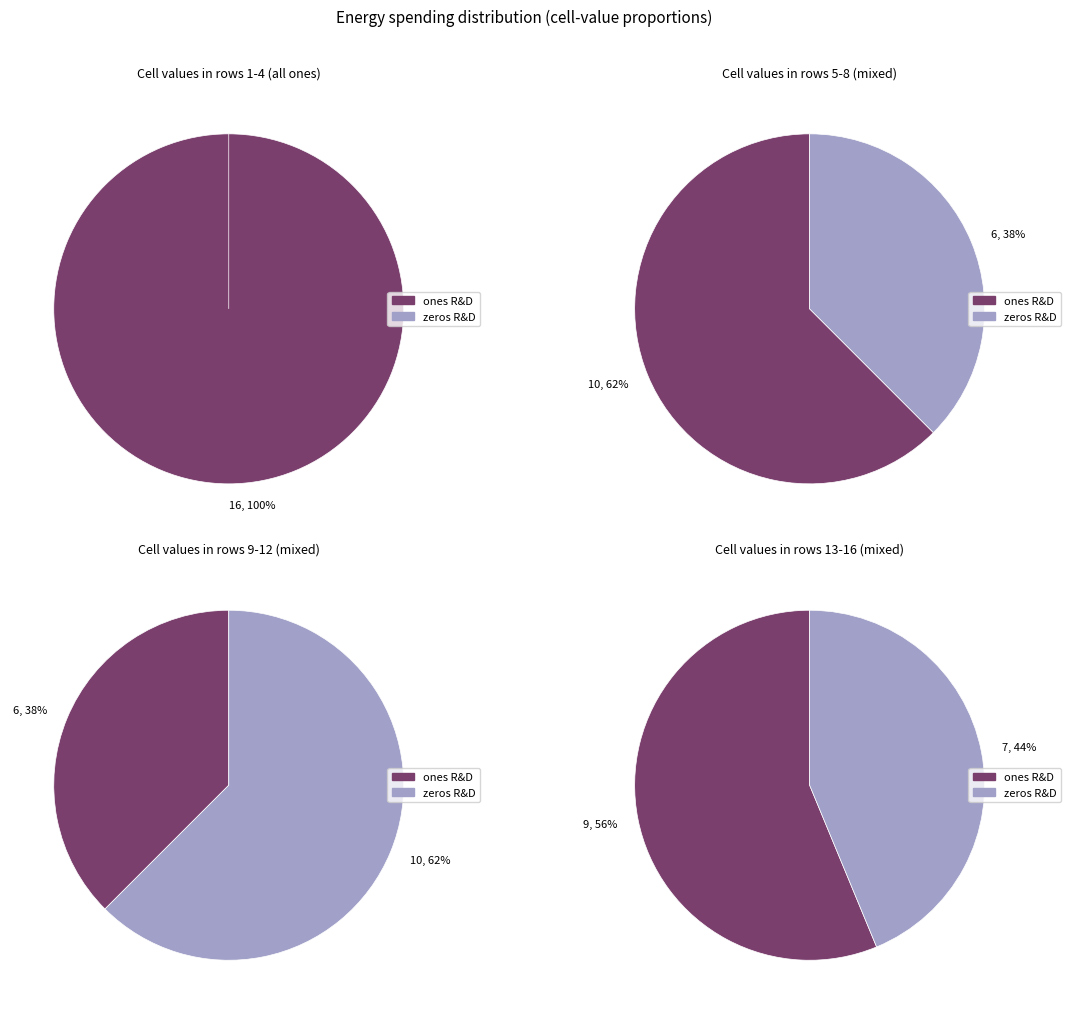

True or false: 9 accounts for 1% of the total.

False